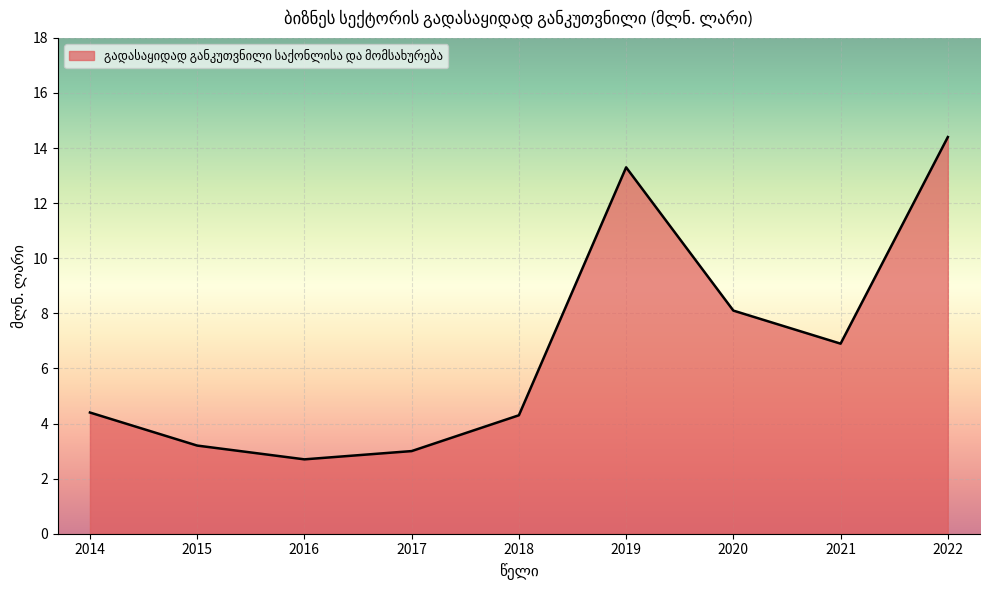

How many series are shown in this chart?

1